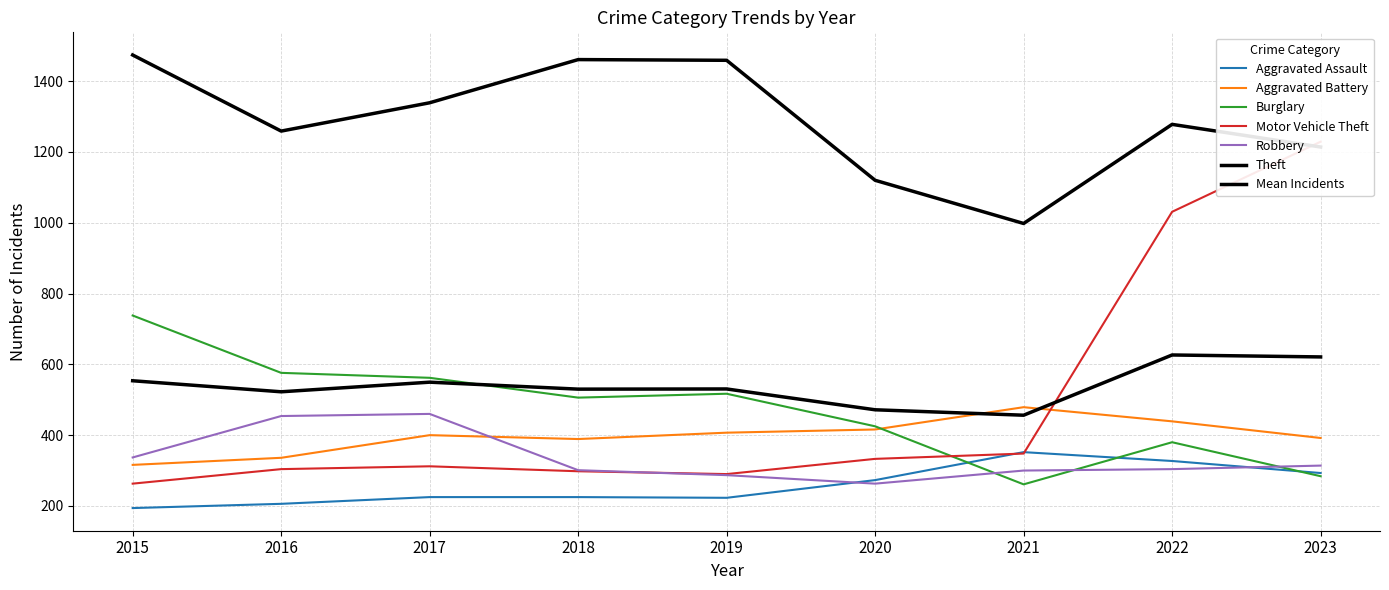

Between 2018 and 2023, which series saw the biggest shift?

Motor Vehicle Theft